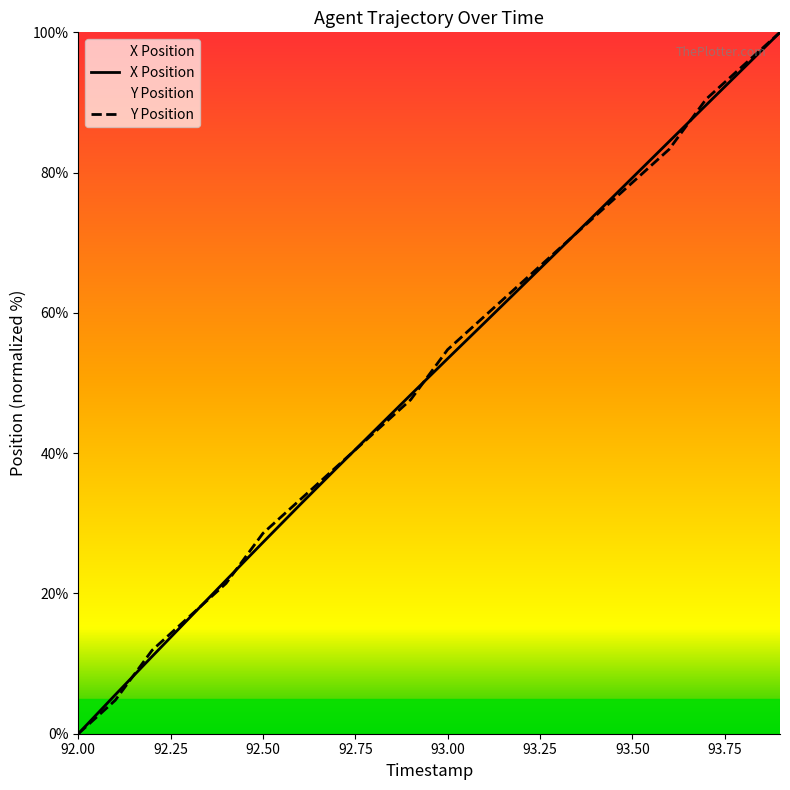

List the series in order of their peak value, lowest first.

X, Y